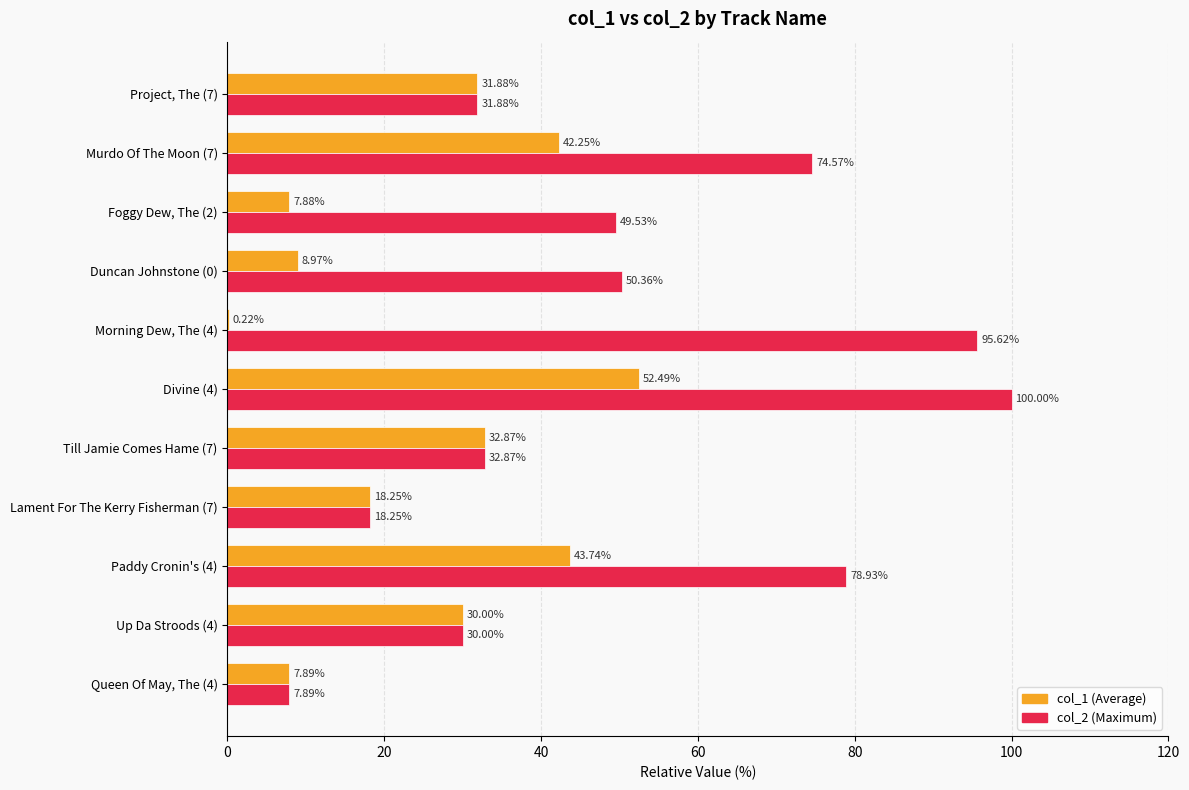

What is the total value across all series at Lament For The Kerry Fisherman (7)?

36.5